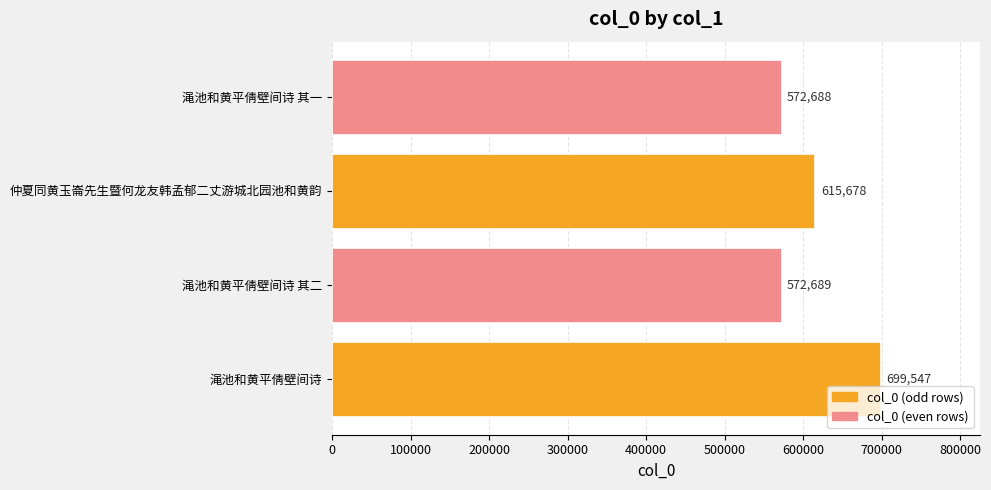

What is the change in value from 渑池和黄平倩壁间诗 其二 to 仲夏同黄玉崙先生暨何龙友韩孟郁二丈游城北园池和黄韵?

+42989